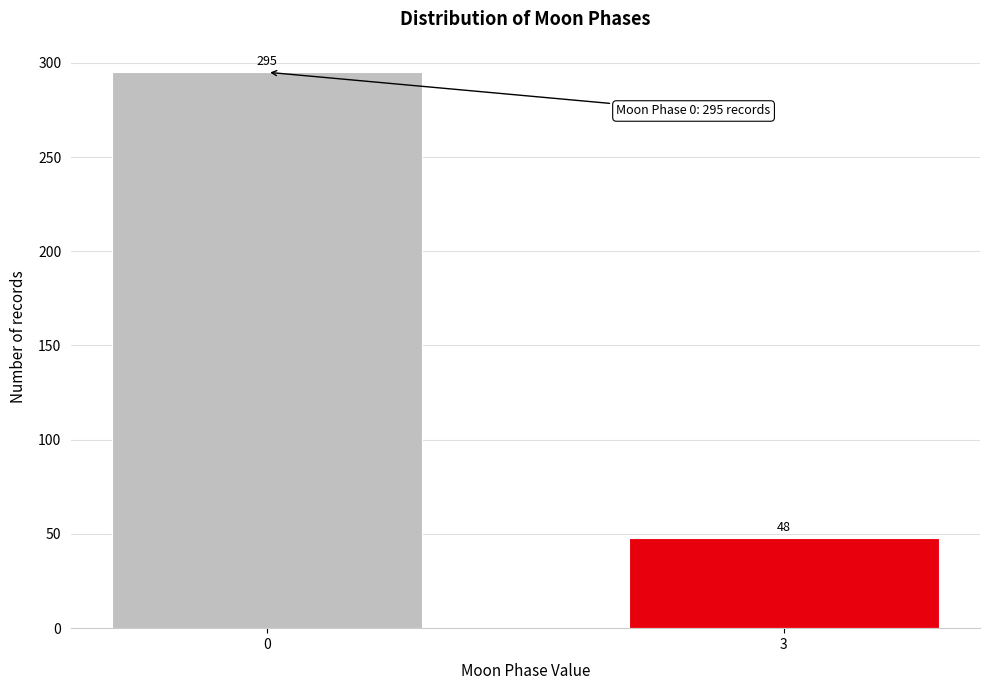

Reading left to right, transcribe all the data shown in this chart.

0=295	3=48